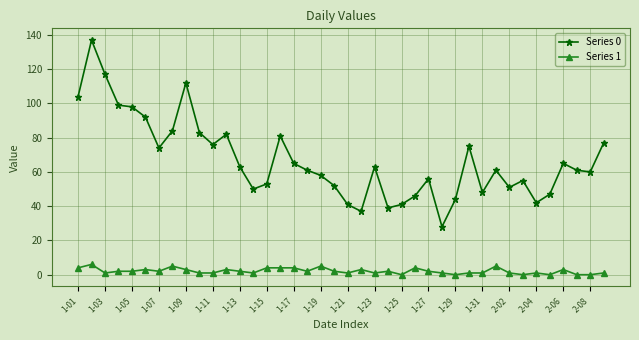

True or false: Series 1 has more than 0 interior local peaks.

True